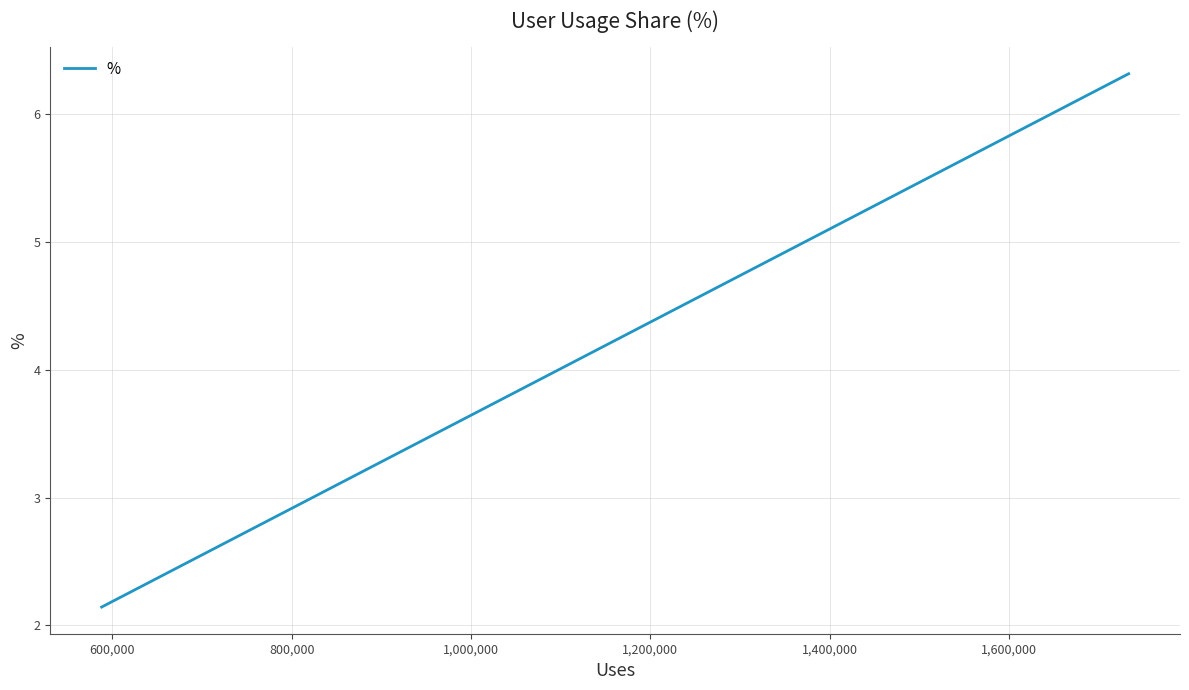

Does the chart have visible grid lines?

Yes